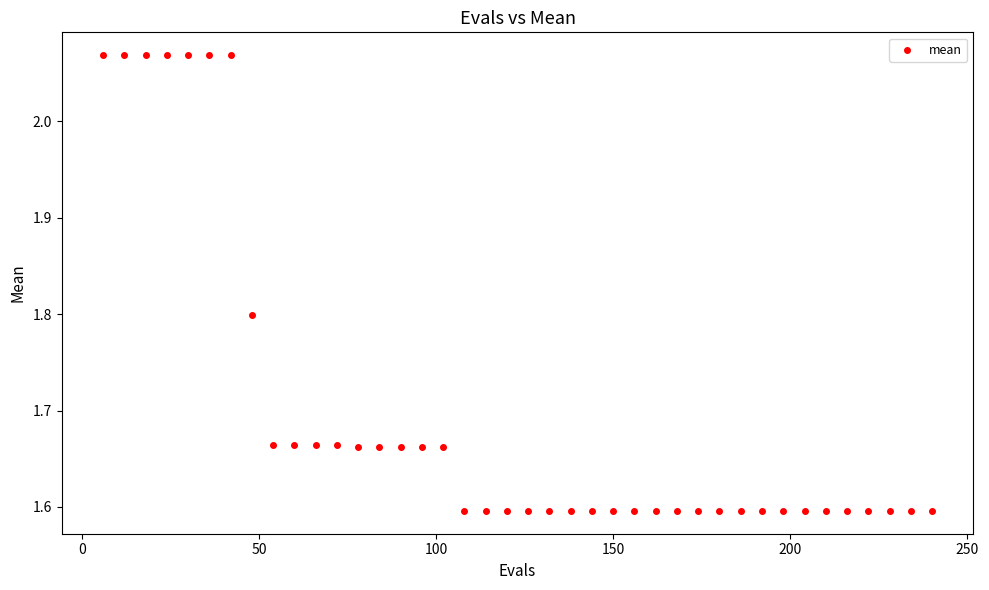

What is the range of Y values (max minus min)?

0.5